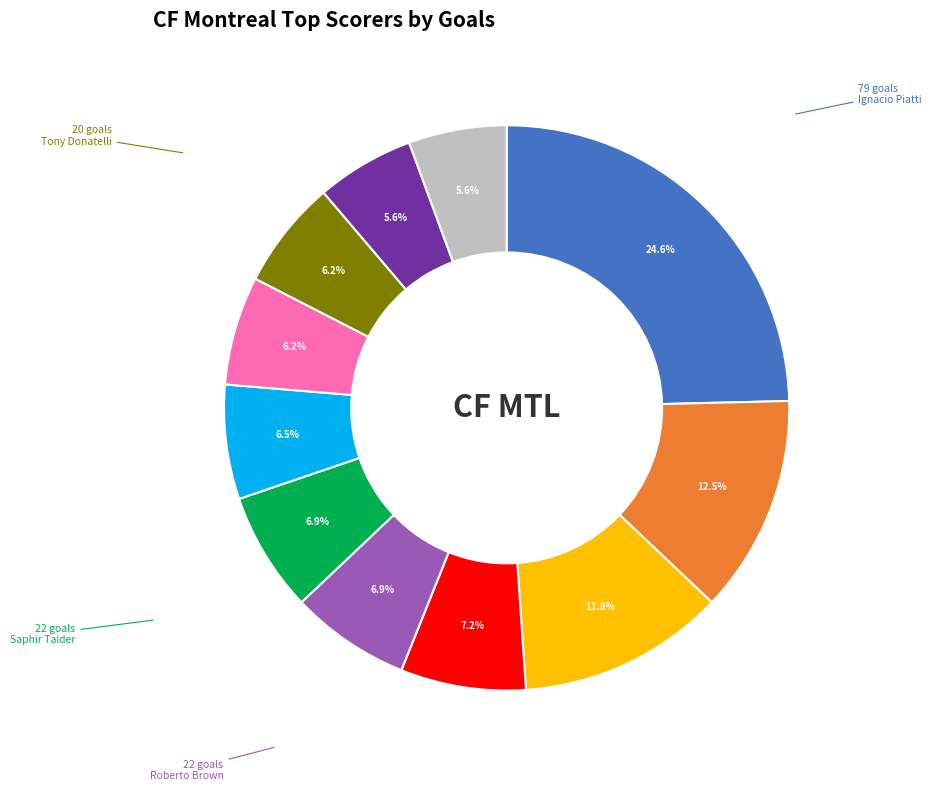

Is there any slice that represents more than half of the pie?

No